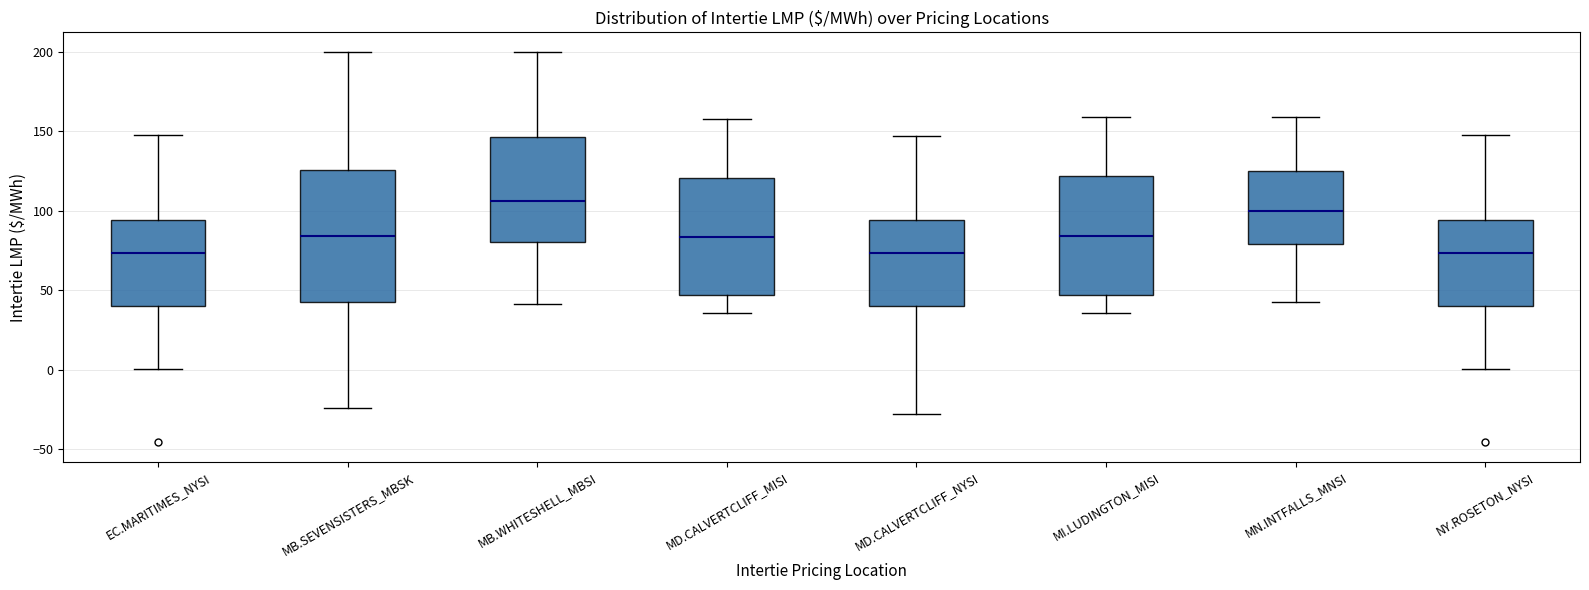

Where does the lower whisker of the box for MN.INTFALLS_MNSI end on the y-axis? The values are not printed on the chart, so give them approximately, as read against the axis.

45